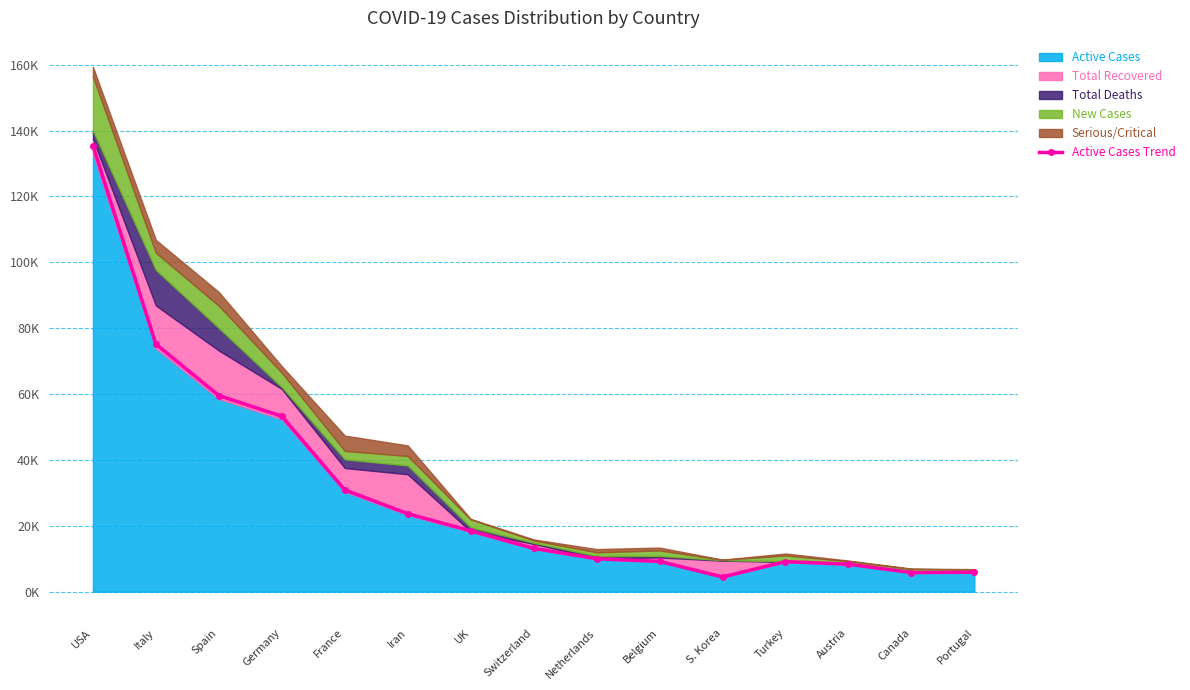

At which label does the data first exceed 13?

USA